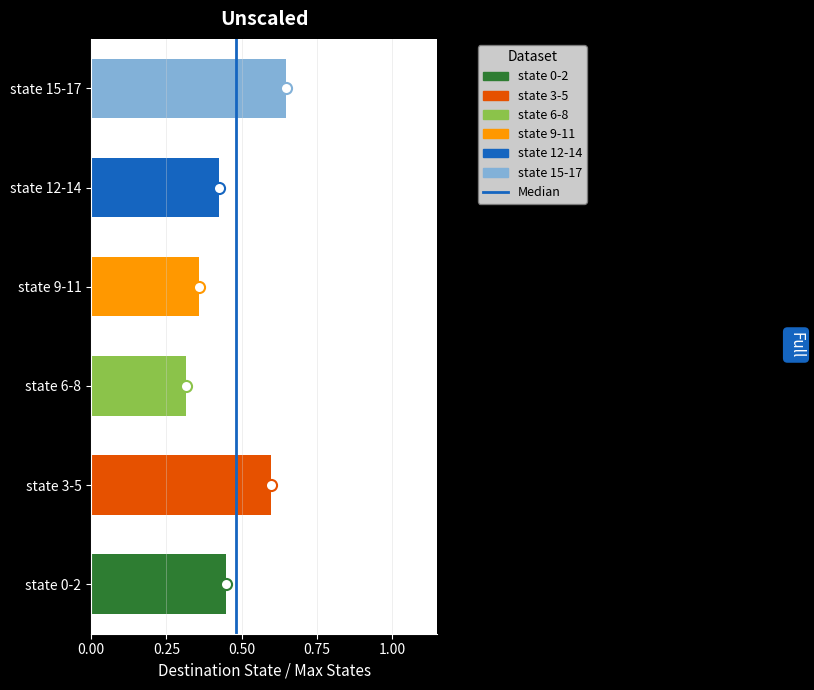

Are the bars horizontal?

Yes